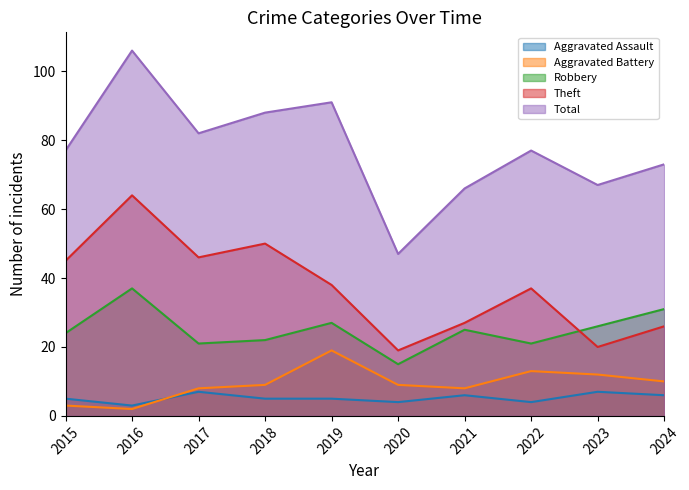

In Total, how many points are lower than both neighbors (excluding endpoints)?

3